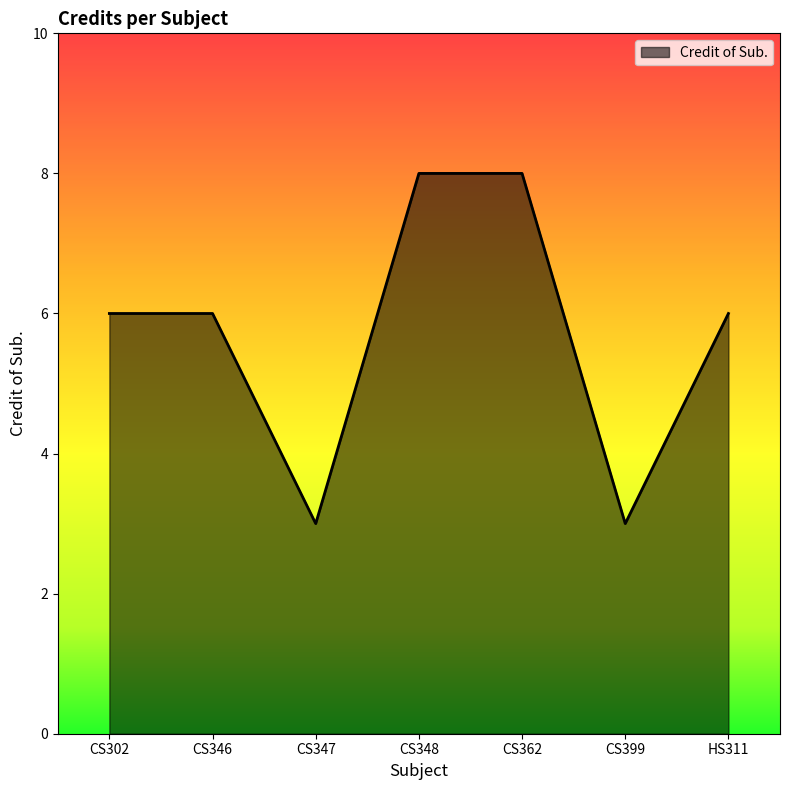

Where is the first local minimum?

CS347